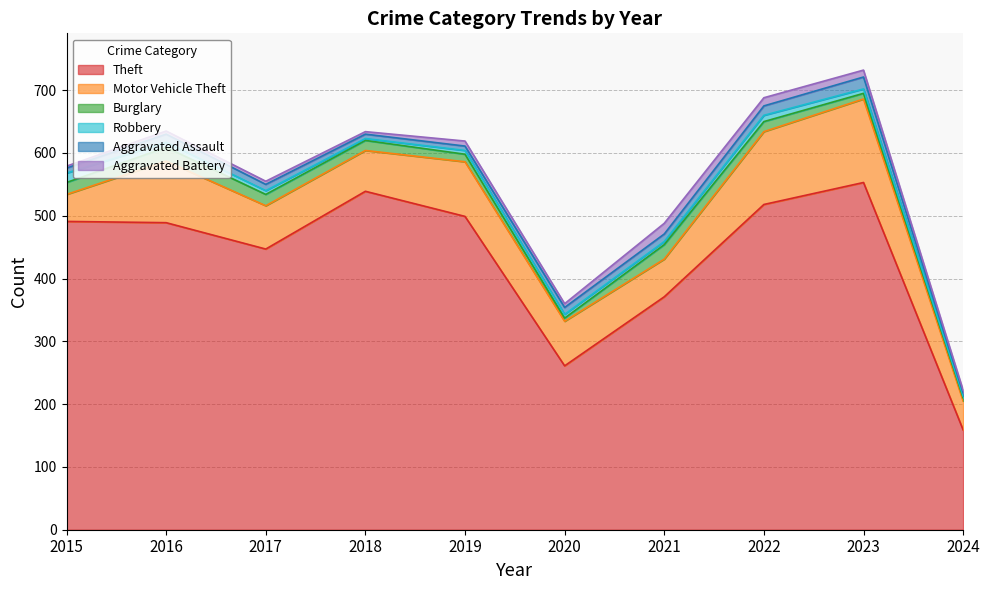

Is it true that Aggravated Battery equals 4 at 2015?

False